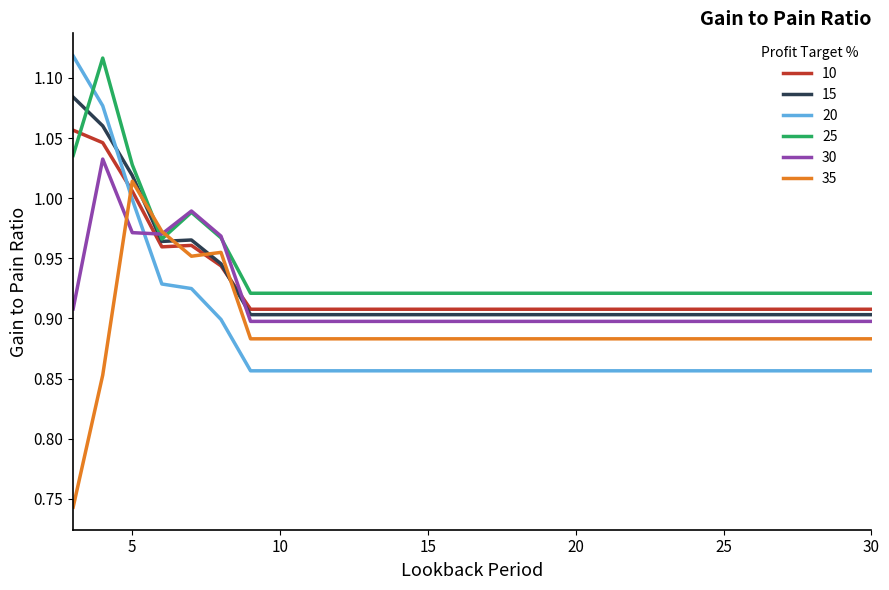

Which series ends up on top after the final intersection of 15 and 35?

15